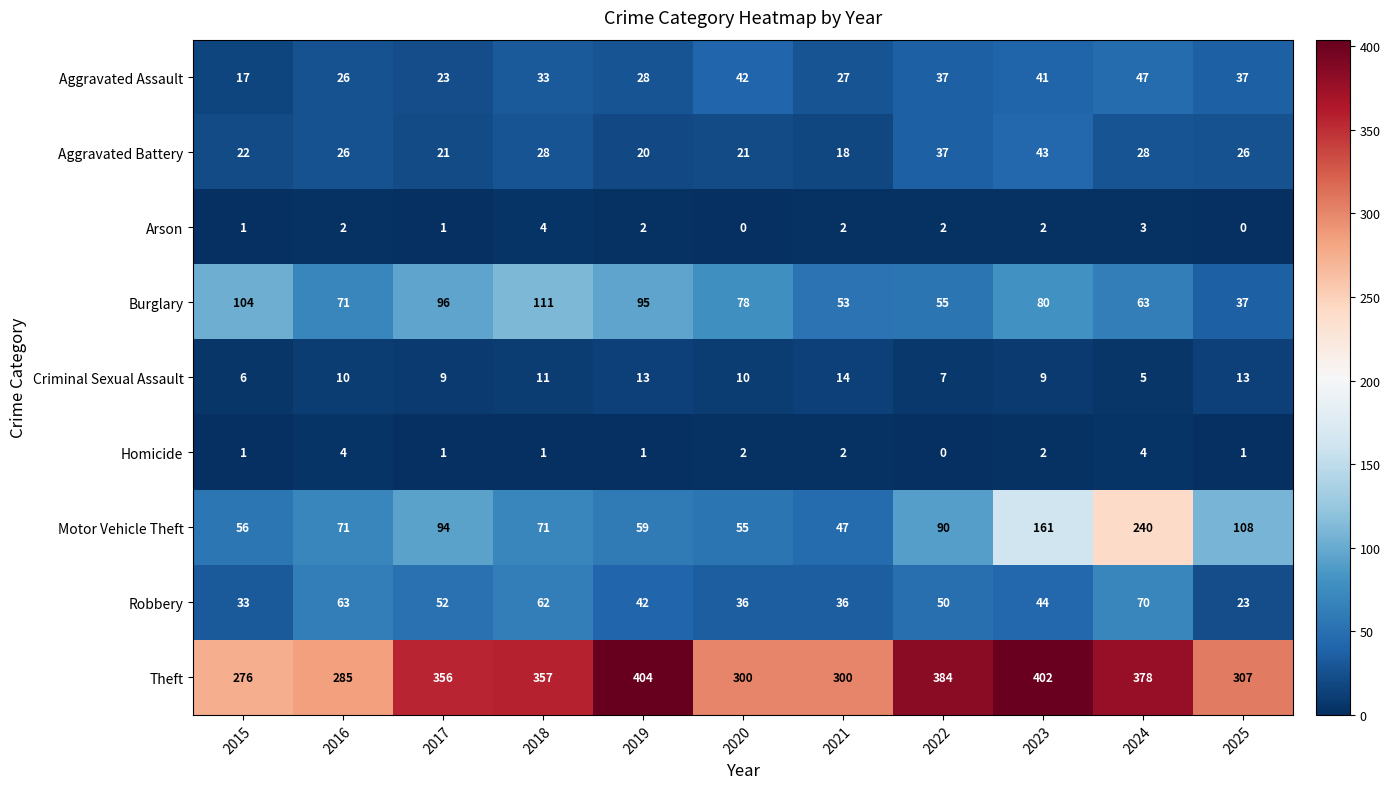

Count the Criminal Sexual Assault values in the range 7 to 13.

8